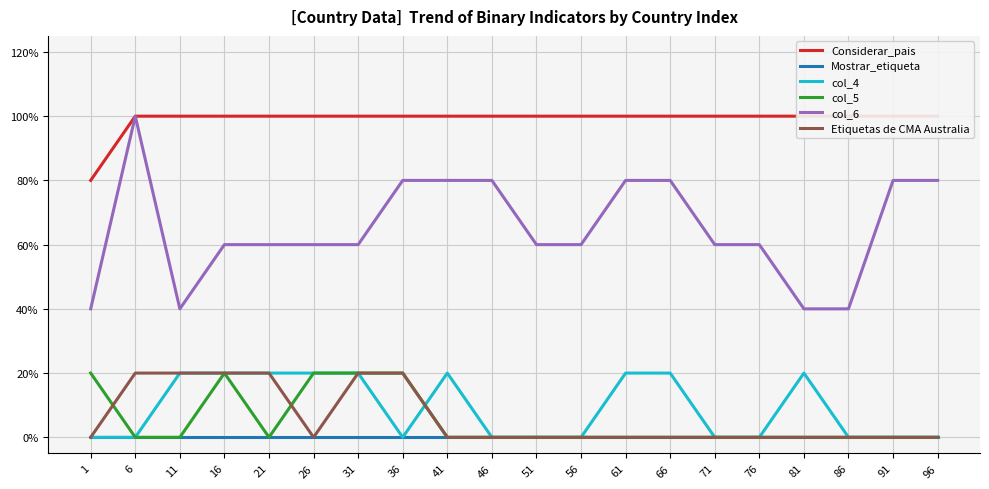

The value of Considerar_pais at 56 is 1.6. True or false?

False